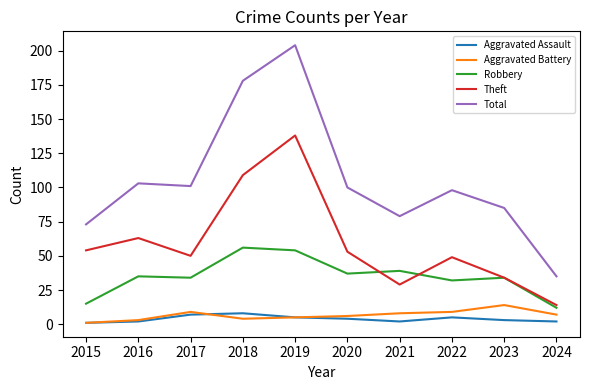

Reading right to left, list all the values displayed in this chart.

Aggravated Assault: 2024=2	2023=3	2022=5	2021=2	2020=4	2019=5	2018=8	2017=7	2016=2	2015=1
Aggravated Battery: 2024=7	2023=14	2022=9	2021=8	2020=6	2019=5	2018=4	2017=9	2016=3	2015=1
Robbery: 2024=12	2023=34	2022=32	2021=39	2020=37	2019=54	2018=56	2017=34	2016=35	2015=15
Theft: 2024=14	2023=34	2022=49	2021=29	2020=53	2019=138	2018=109	2017=50	2016=63	2015=54
Total: 2024=35	2023=85	2022=98	2021=79	2020=100	2019=204	2018=178	2017=101	2016=103	2015=73